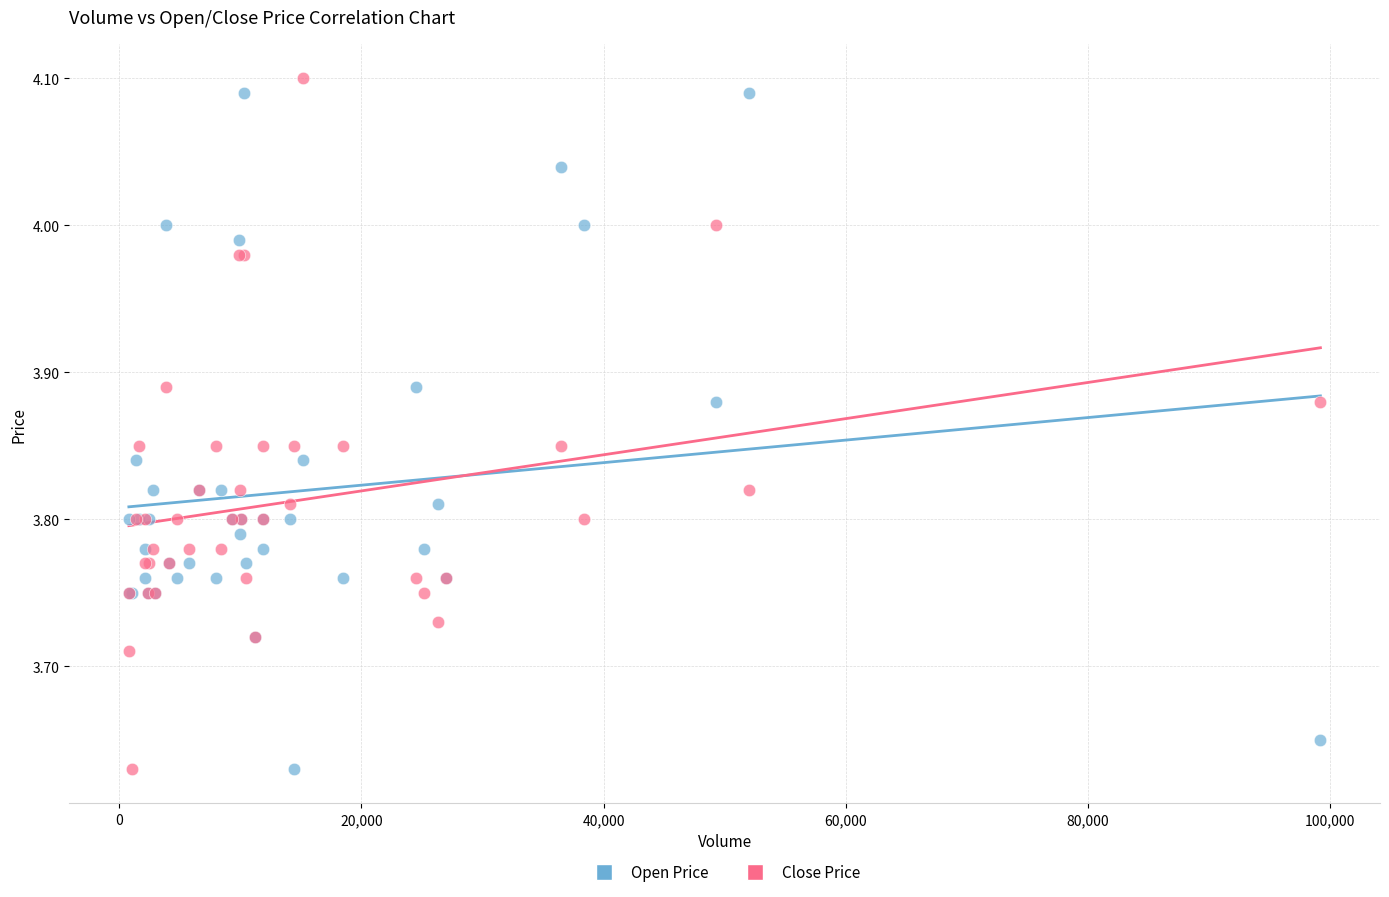

Which series reaches the maximum Y coordinate?

Close Price